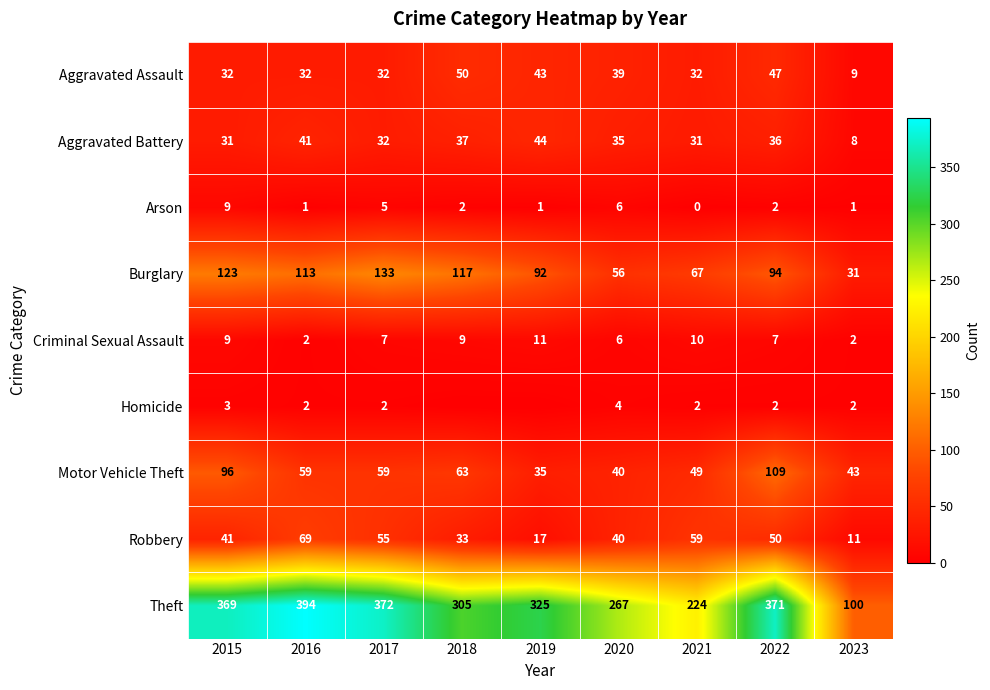

The Motor Vehicle Theft series shows 28 at 2016. True or false?

False